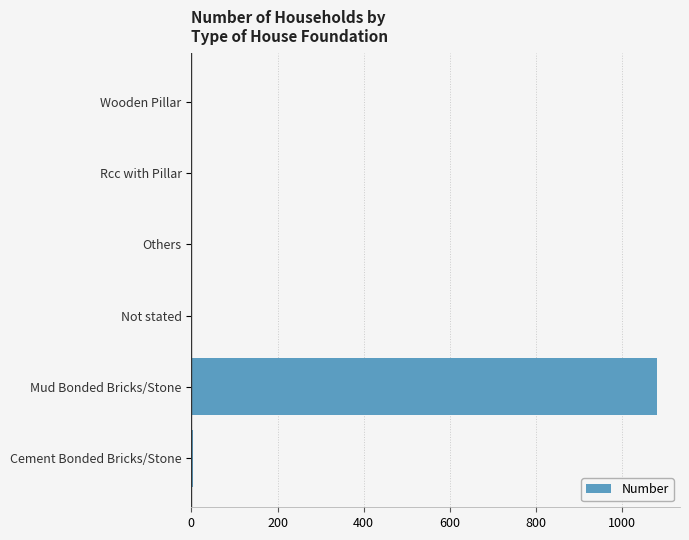

True or false: the data shows 1080 at Mud Bonded Bricks/Stone.

True